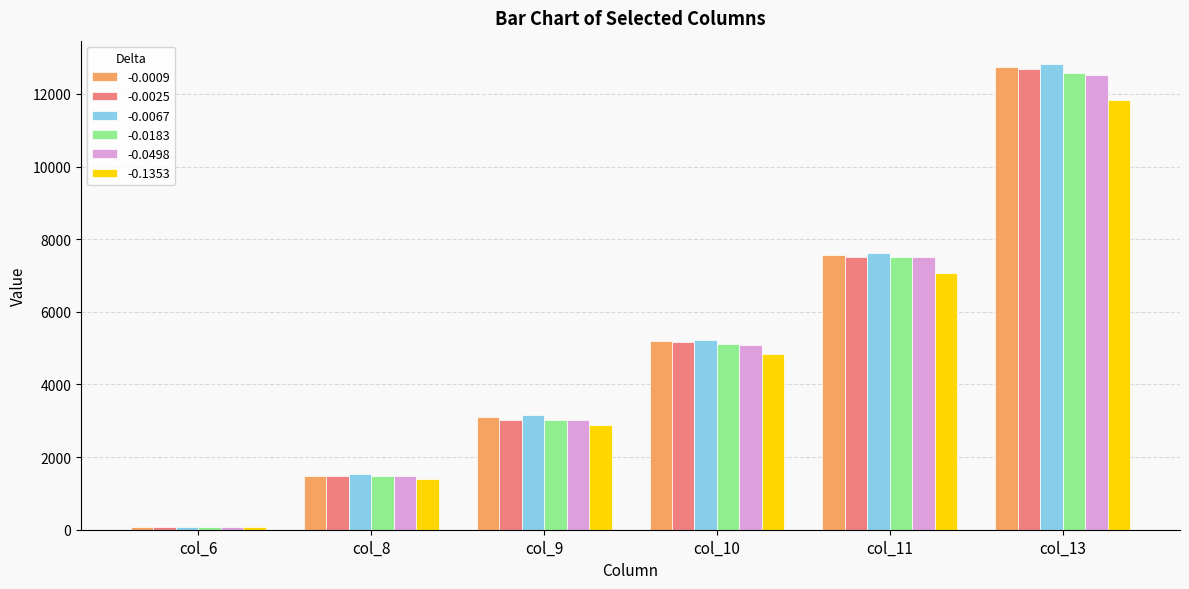

What is the value of the -0.0498 bar at the 1st from the left?

73